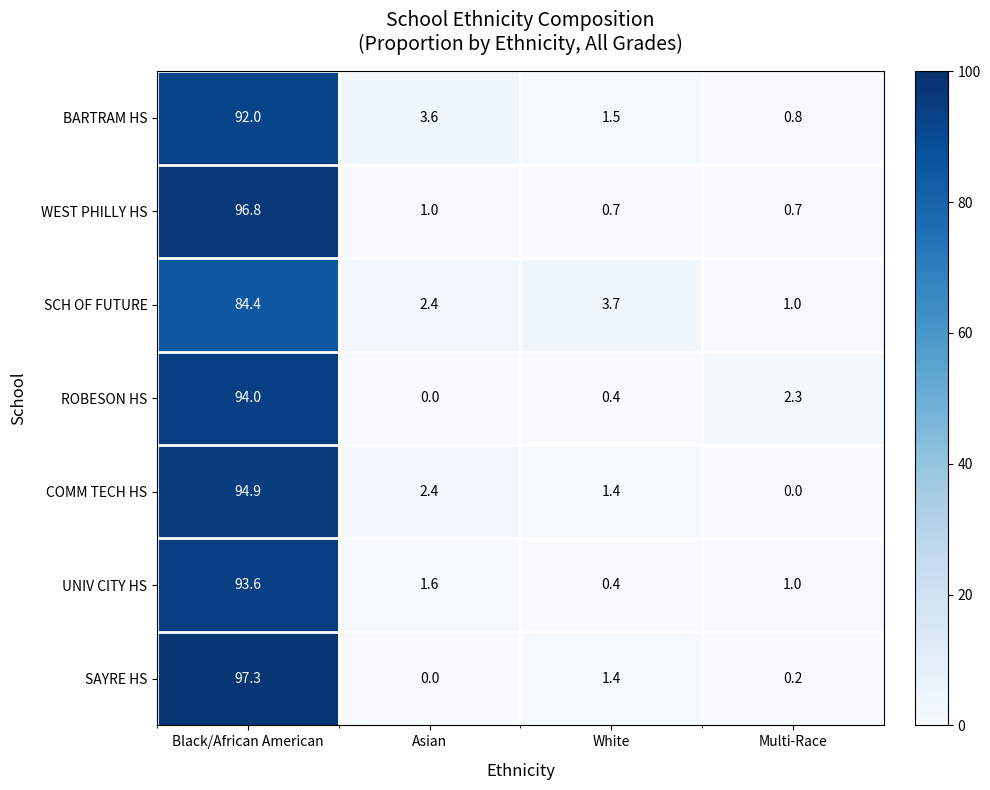

Reading right to left, extract all data points from this chart.

BARTRAM HS: 0.8	1.5	3.6	92.0
WEST PHILLY HS: 0.7	0.7	1.0	96.8
SCH OF FUTURE: 1.0	3.7	2.4	84.4
ROBESON HS: 2.3	0.4	0.0	94.0
COMM TECH HS: 0.0	1.4	2.4	94.9
UNIV CITY HS: 1.0	0.4	1.6	93.6
SAYRE HS: 0.2	1.4	0.0	97.3